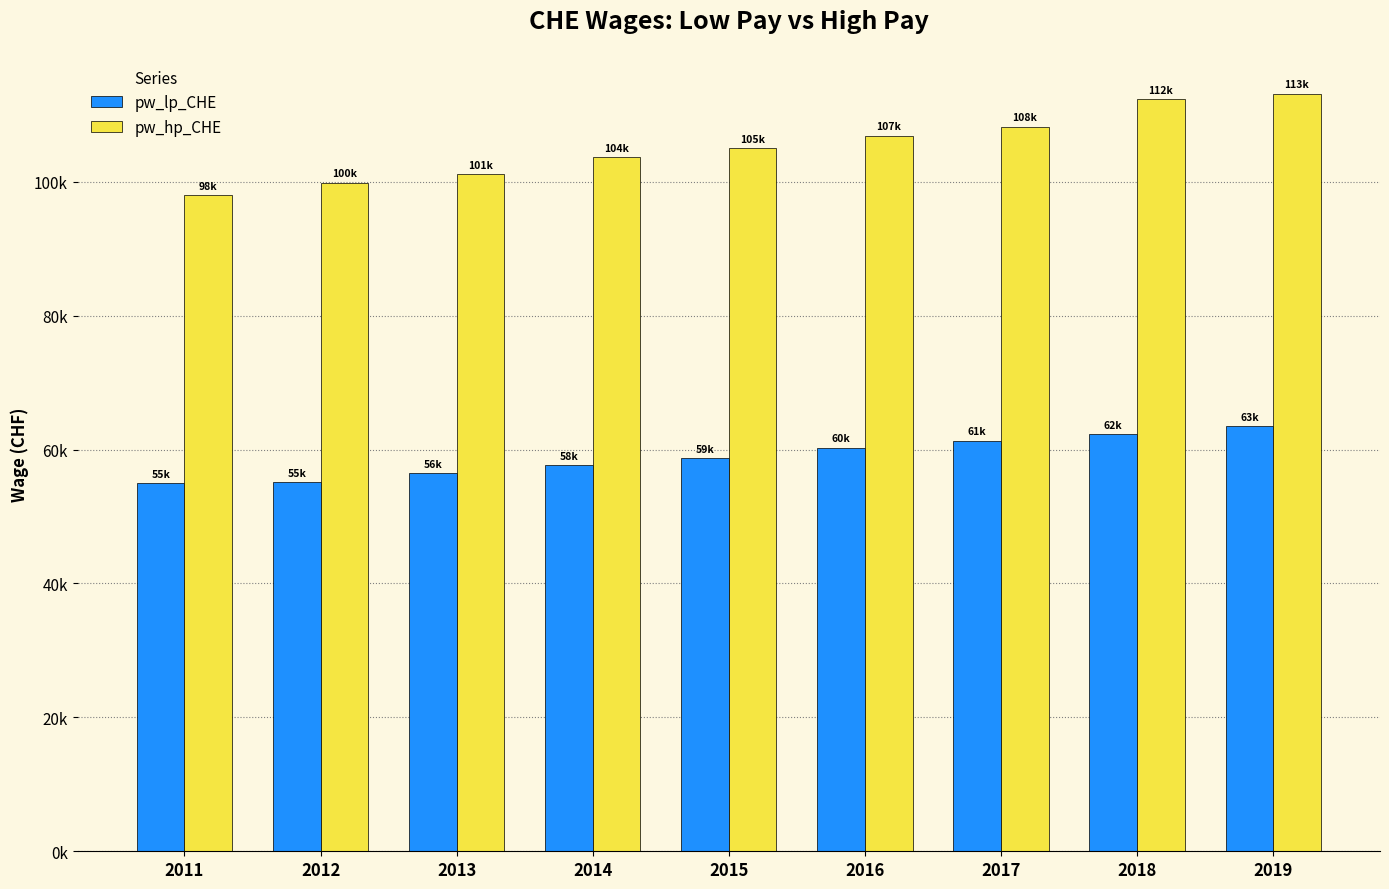

Does the chart contain stacked bars?

No